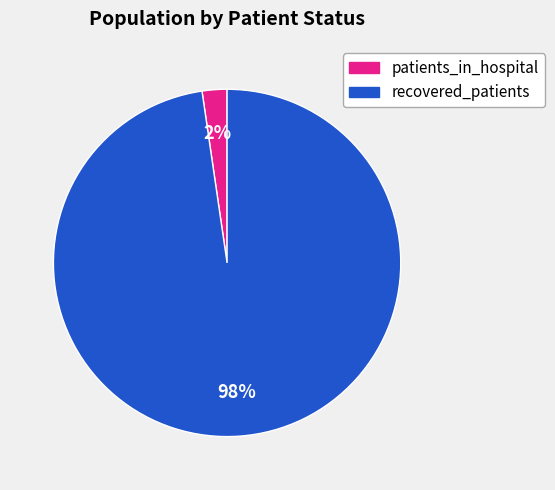

To the nearest percent, what is the average slice percentage?

50%